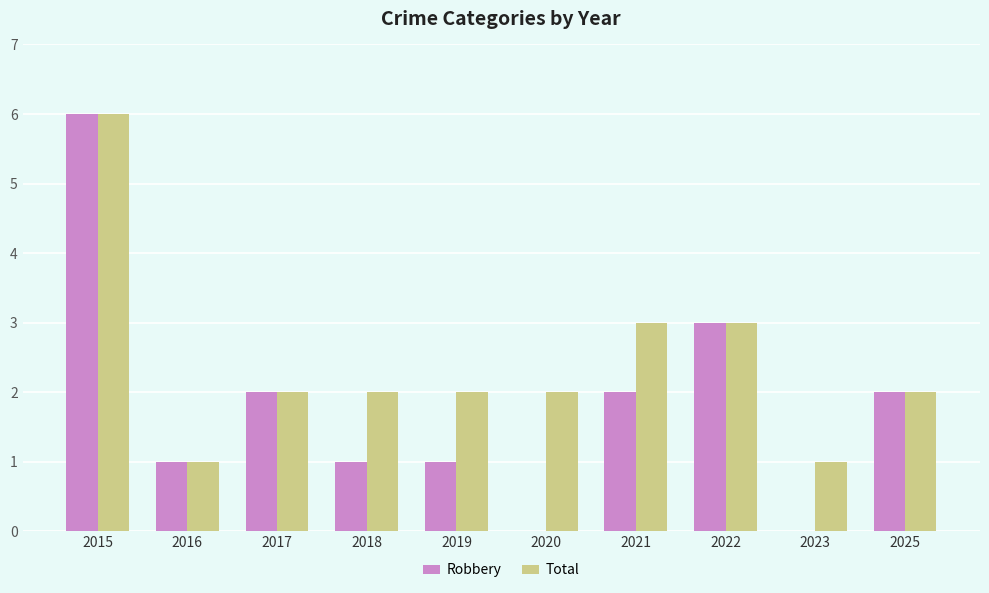

What is the total value across all series at 2025?

4